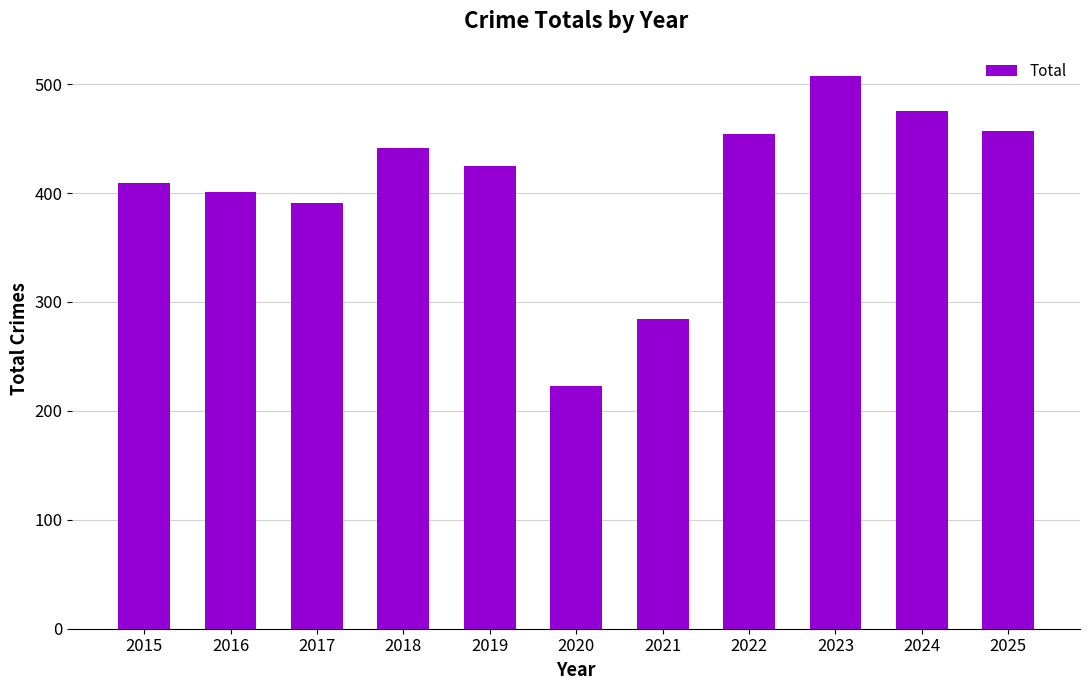

The value at 2021 is 284. True or false?

True